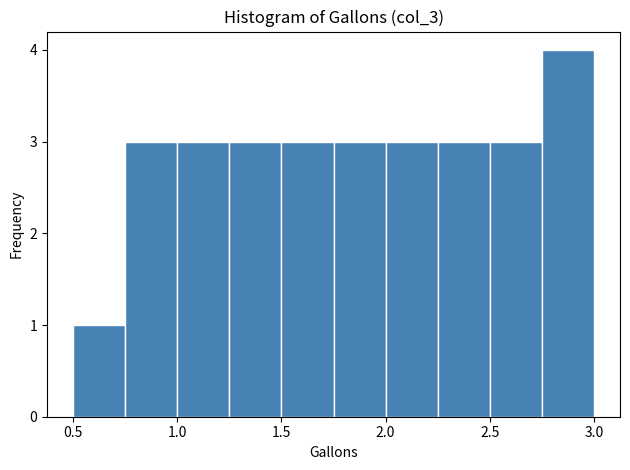

What is the height of the bar covering 2.50 to 2.75 on the x-axis? The values are not printed on the chart, so give them approximately, as read against the axis.

3